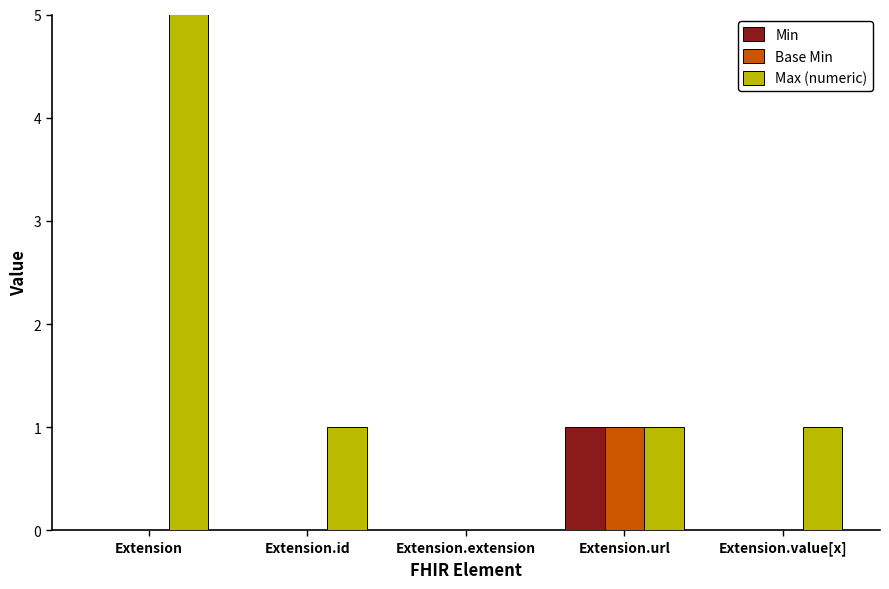

Between Extension.extension and Extension.value[x], which series saw the biggest shift?

Max (numeric)